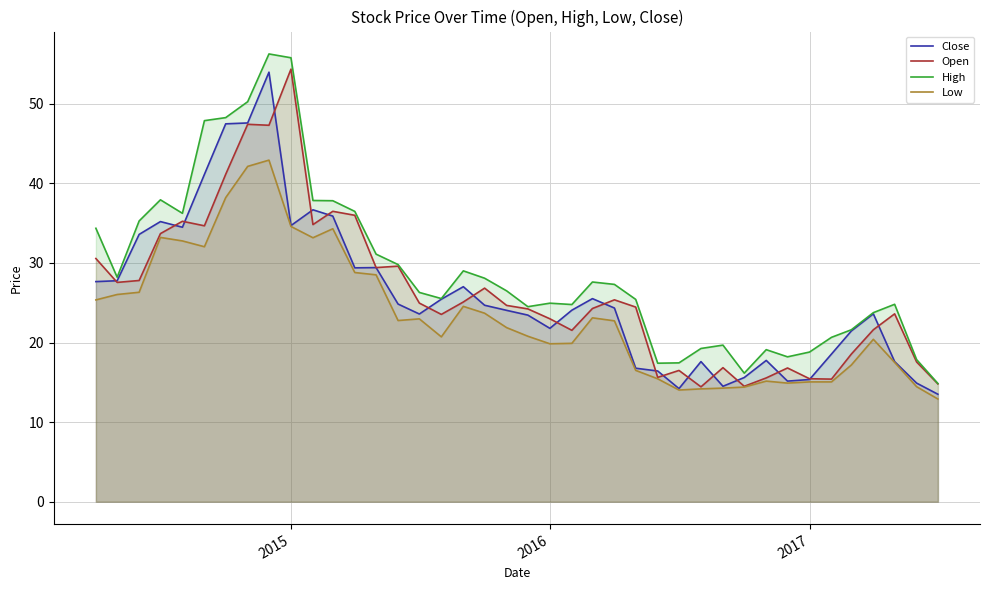

Which series has the largest total across all categories?

High